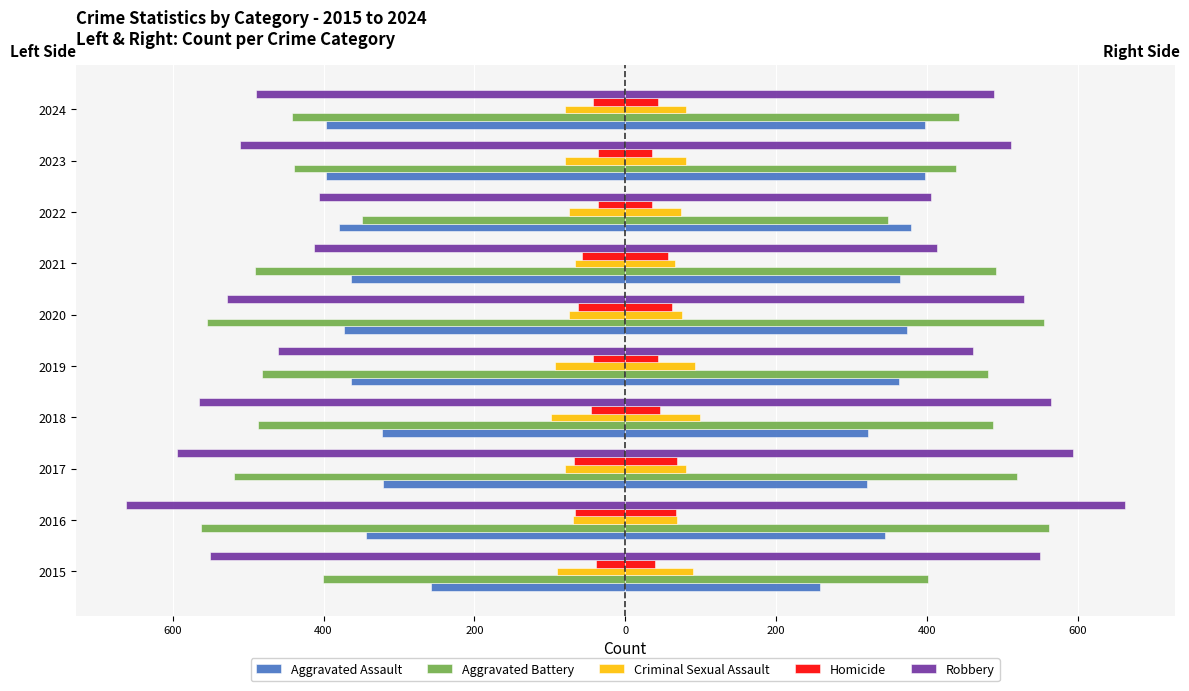

What is the difference between the maximum and minimum values in the Aggravated Assault series?

139